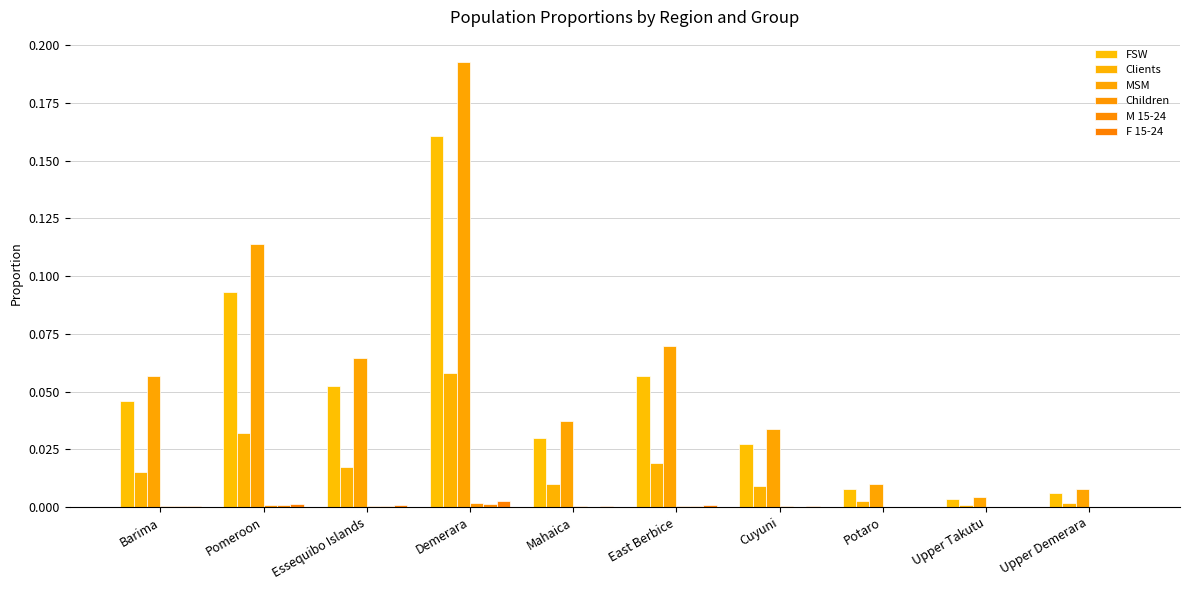

Does the chart contain any negative values?

No